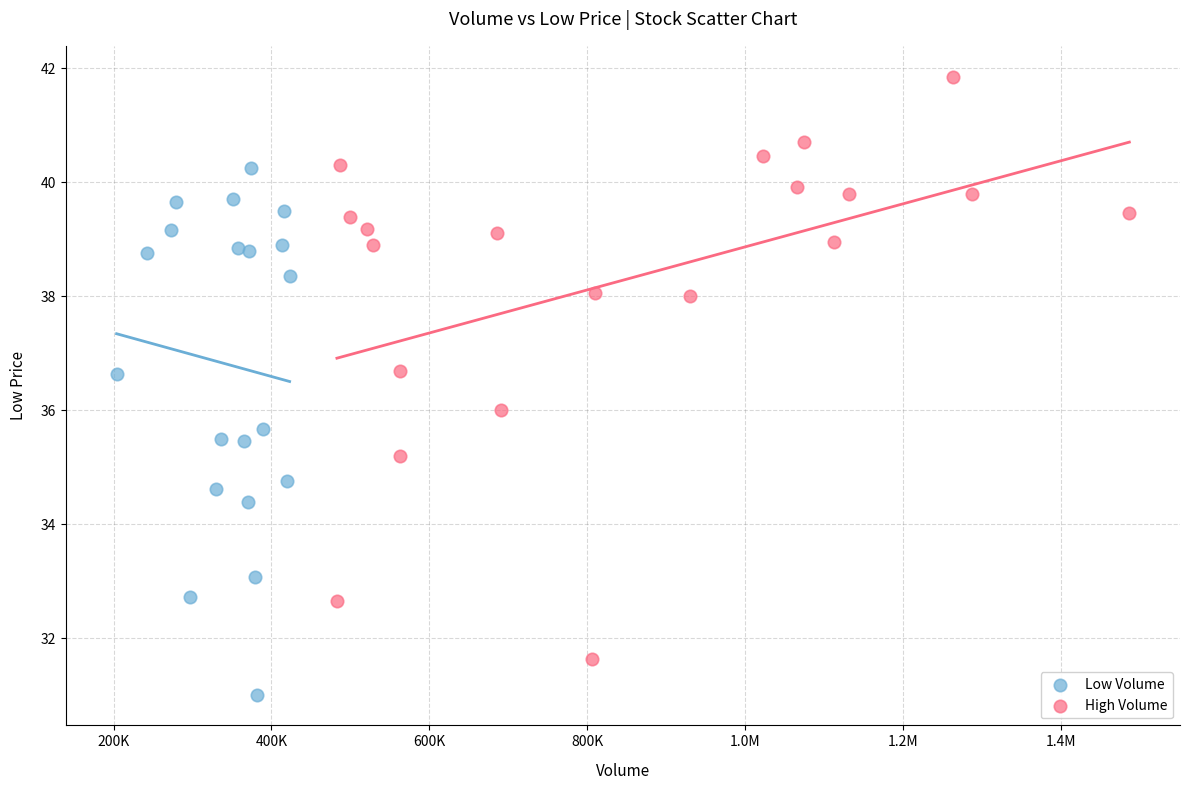

Which series contains the highest Y value?

High Volume